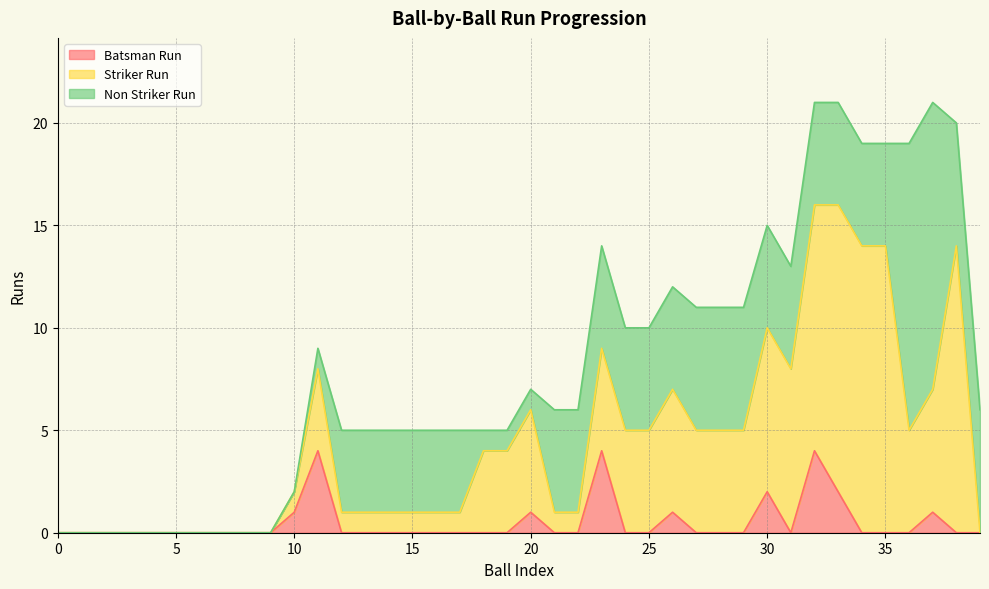

Is it true that Striker Run equals 5 at 27?

True